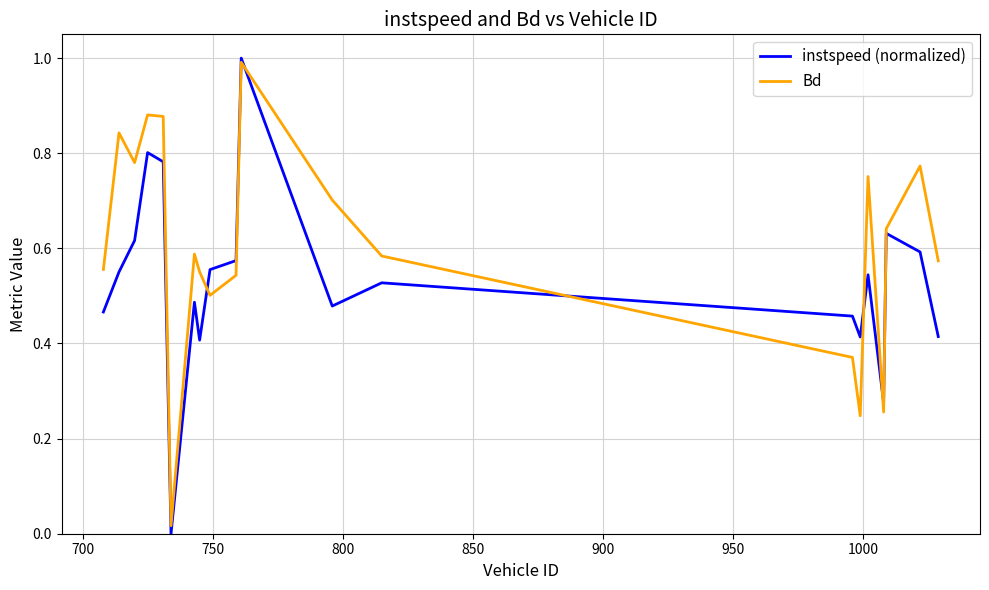

How many distinct data groups are displayed?

2